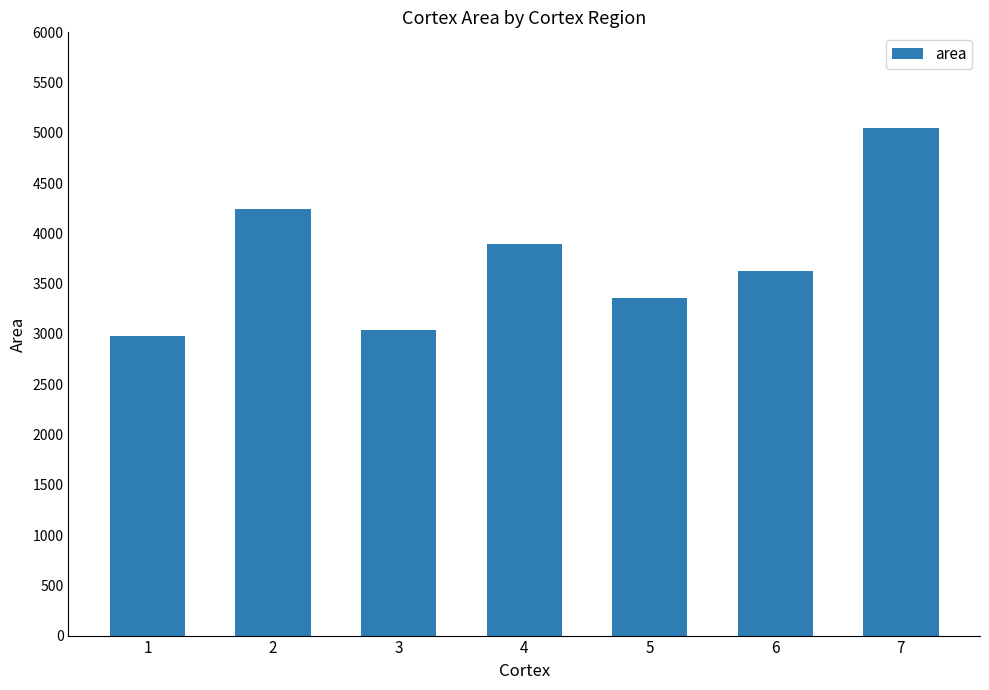

Count the number of values greater than 3625.

4